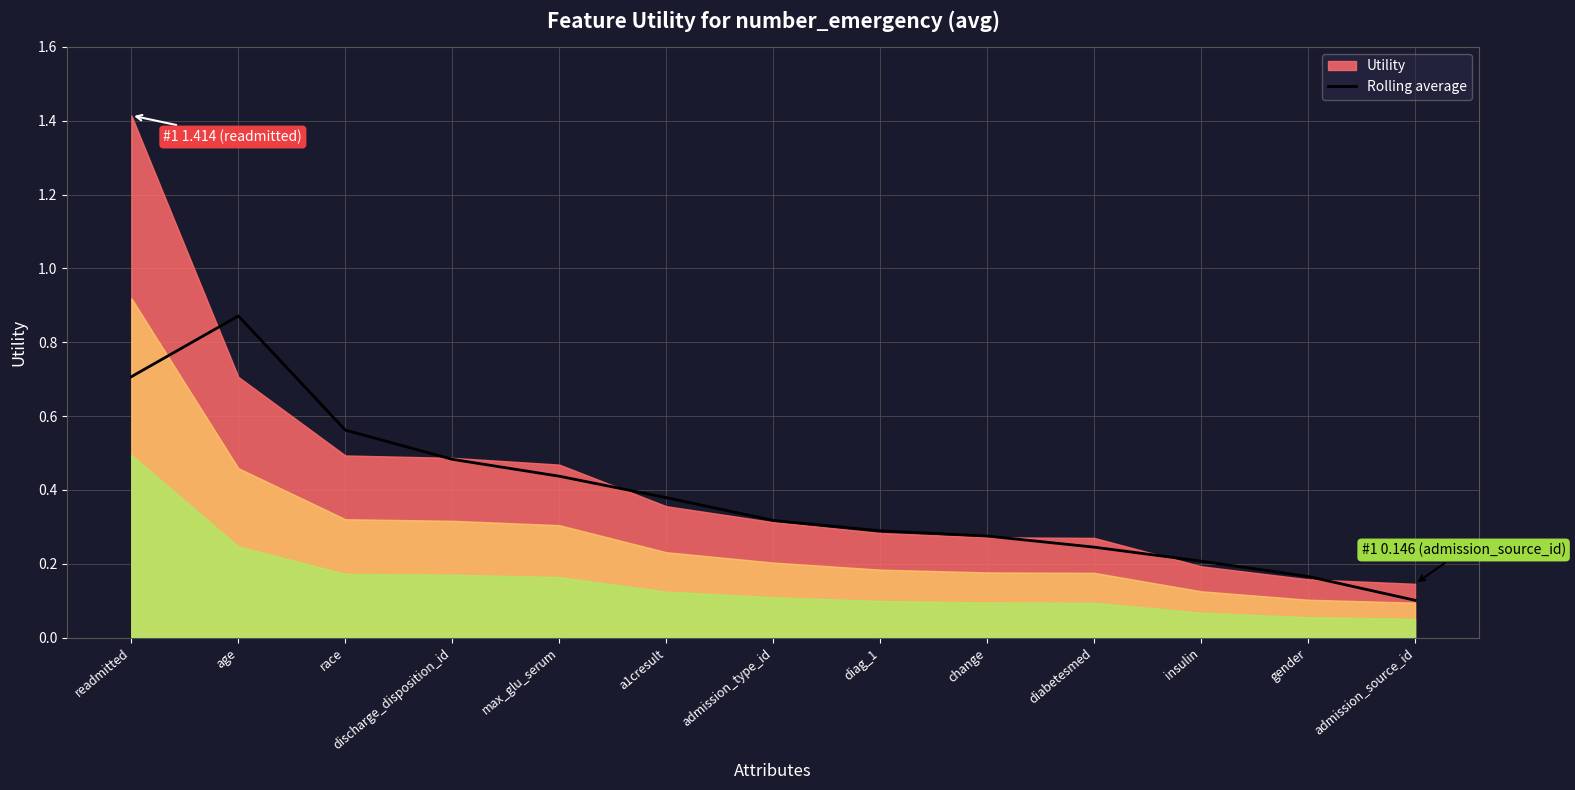

Which category has the lowest value across all series?

admission_source_id